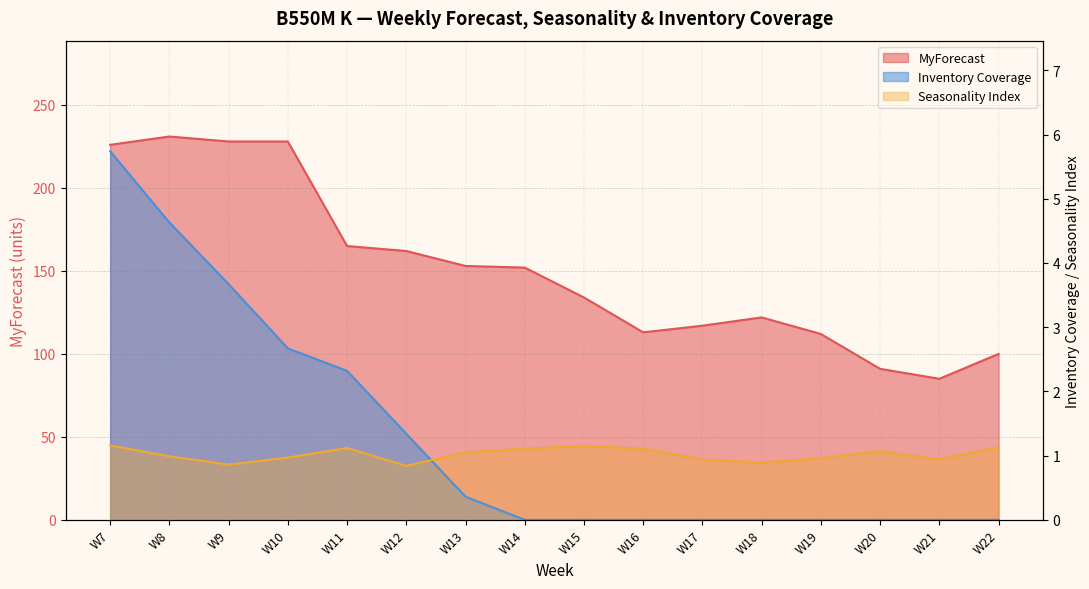

What are all the series names shown in the legend?

MyForecast, Seasonality Index, Inventory Coverage